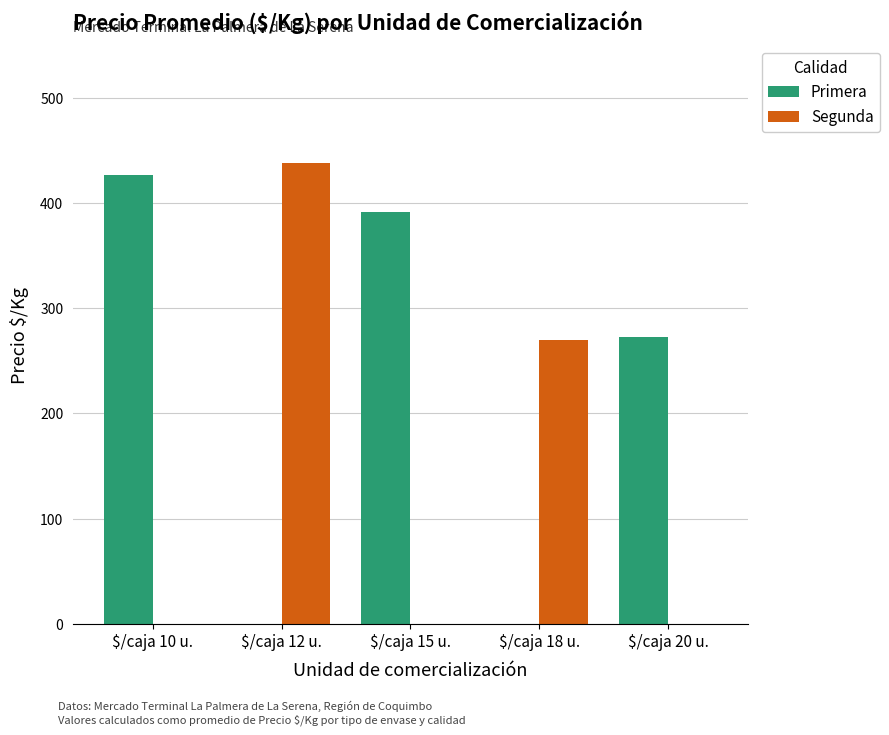

Reading left to right, list all the values displayed in this chart.

Primera: 426.6	0.0	392.1	0.0	272.4
Segunda: 0.0	438.0	0.0	270.2	0.0